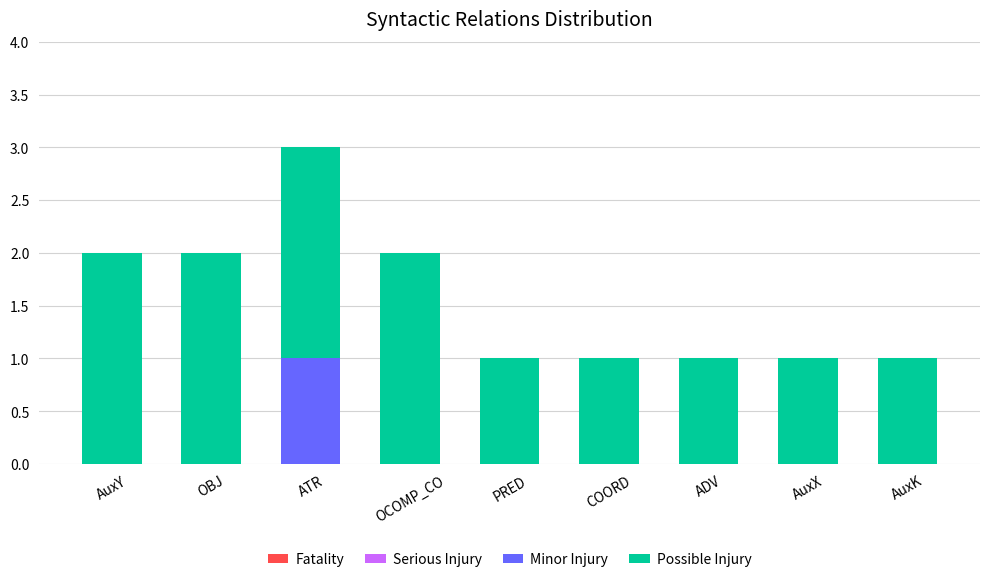

True or false: Minor Injury has a value of 1 at AuxY.

False